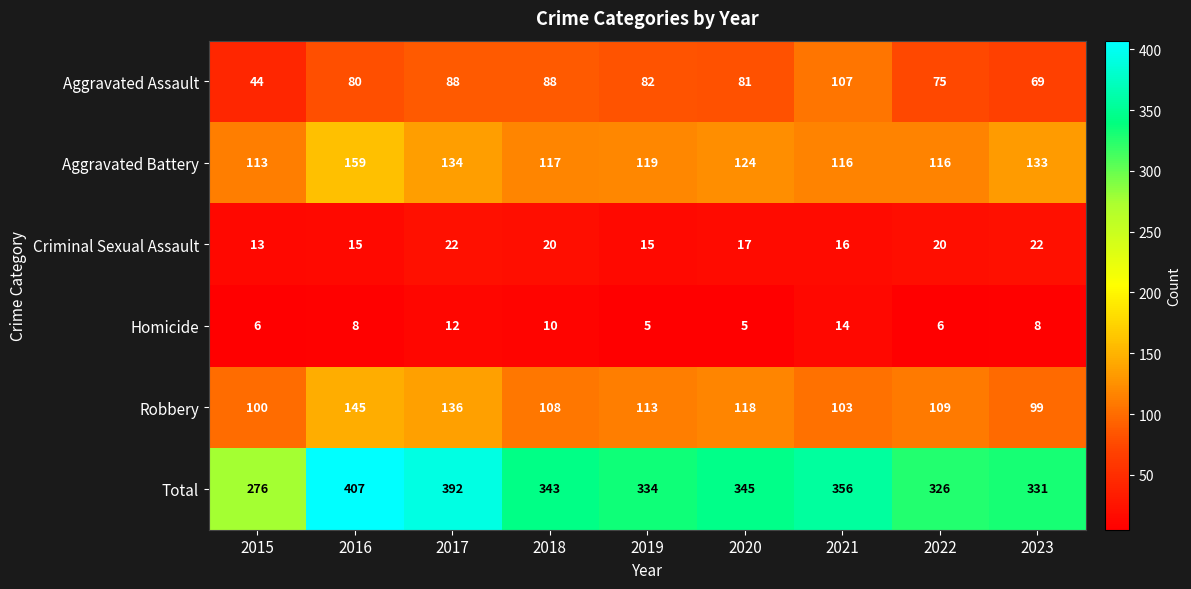

Count the Criminal Sexual Assault values in the range 15 to 20.

6